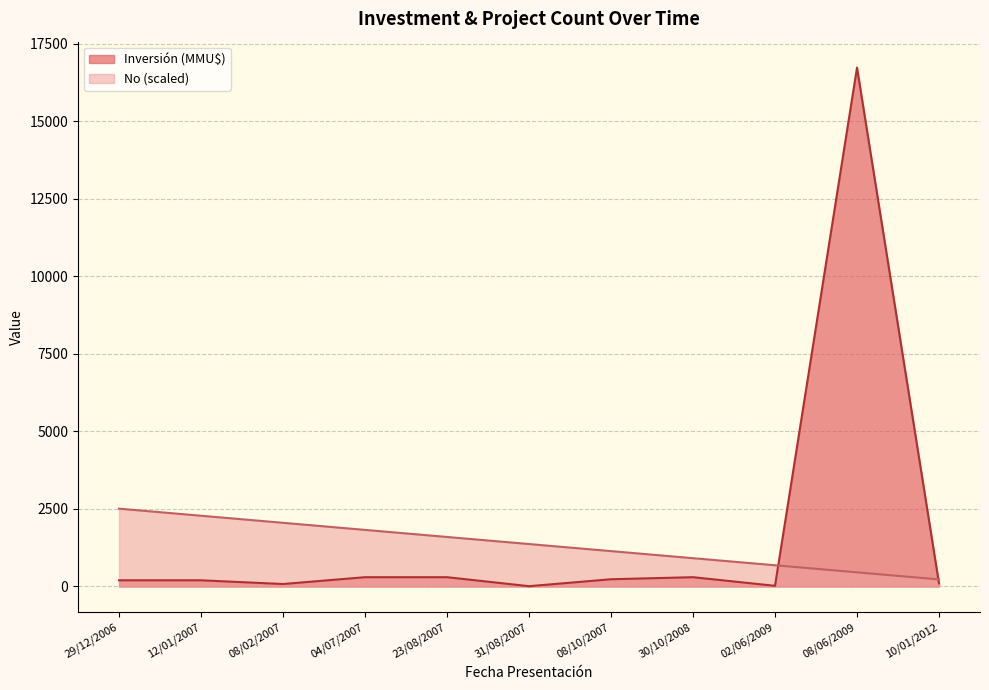

What is the maximum value for Inversión (MMU$)?

16736.0